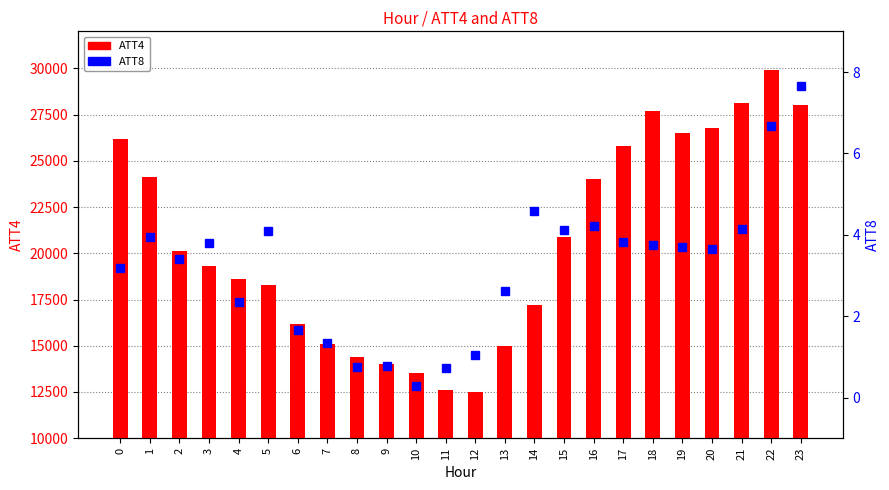

At 18, list the series in order from largest to smallest.

ATT4, ATT8